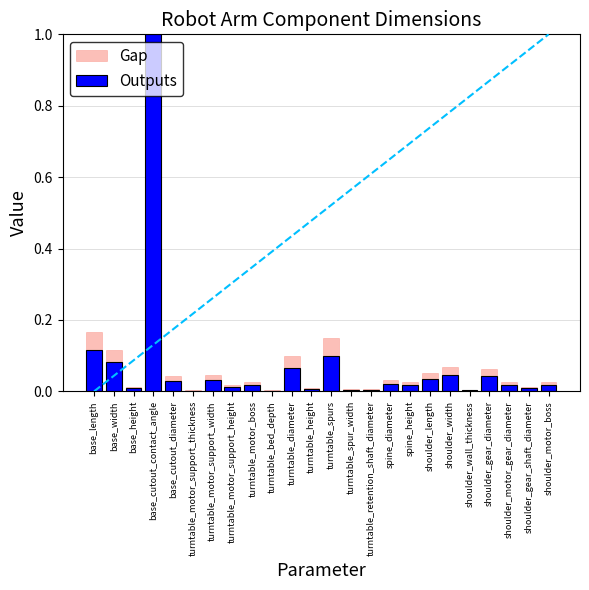

What is the sum of all Outputs values?

1.7